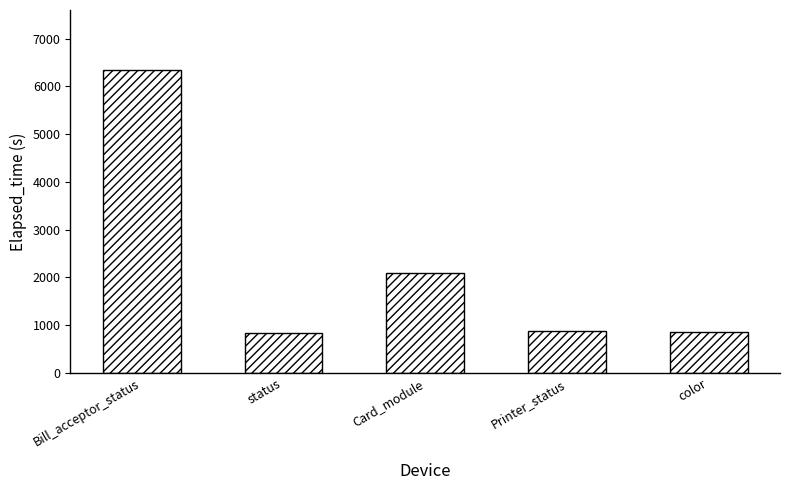

What is the minimum value shown in the chart?

844.5